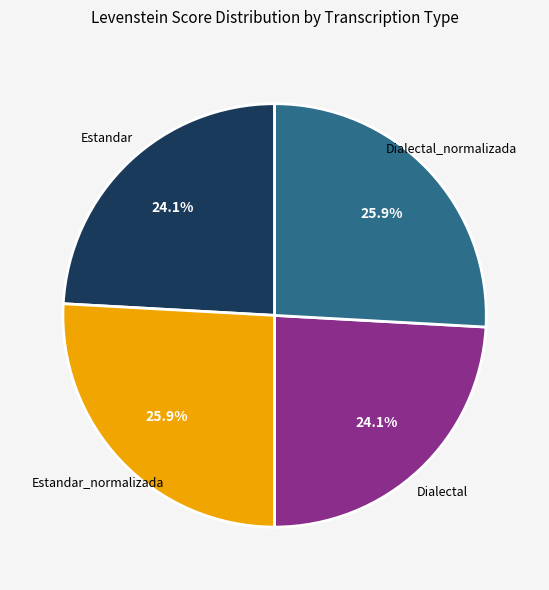

How much of the chart is everything except Estandar?

75.9%